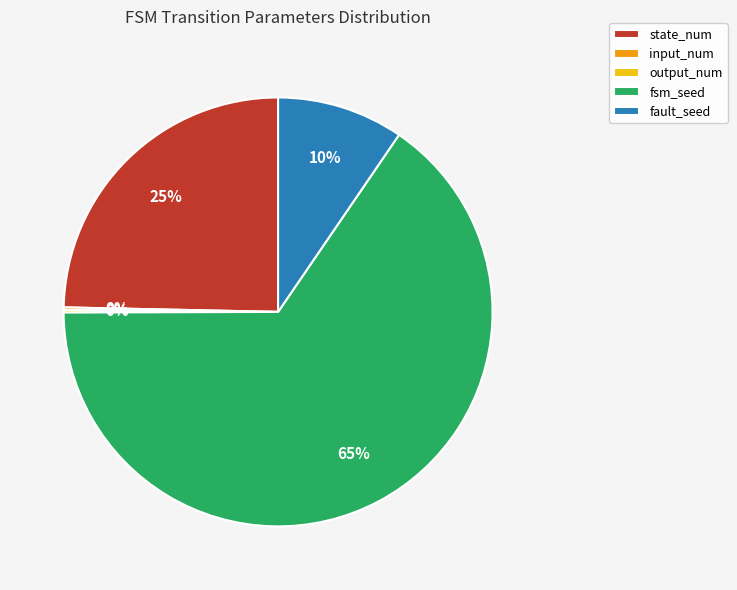

The state_num slice represents 16% of the pie. True or false?

False